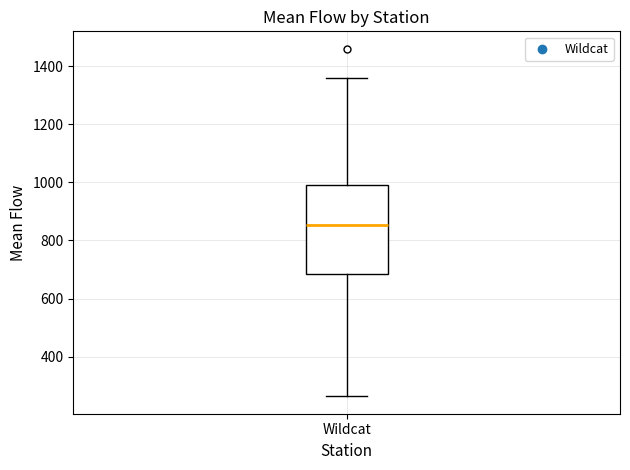

Transcribe this box plot: give where the median line is, the range the box spans, and where the two whiskers end, as read against the y-axis. The values are not printed on the chart, so give them approximately, as read against the axis.

median 860, box 680 to 1000, whiskers 260 to 1360